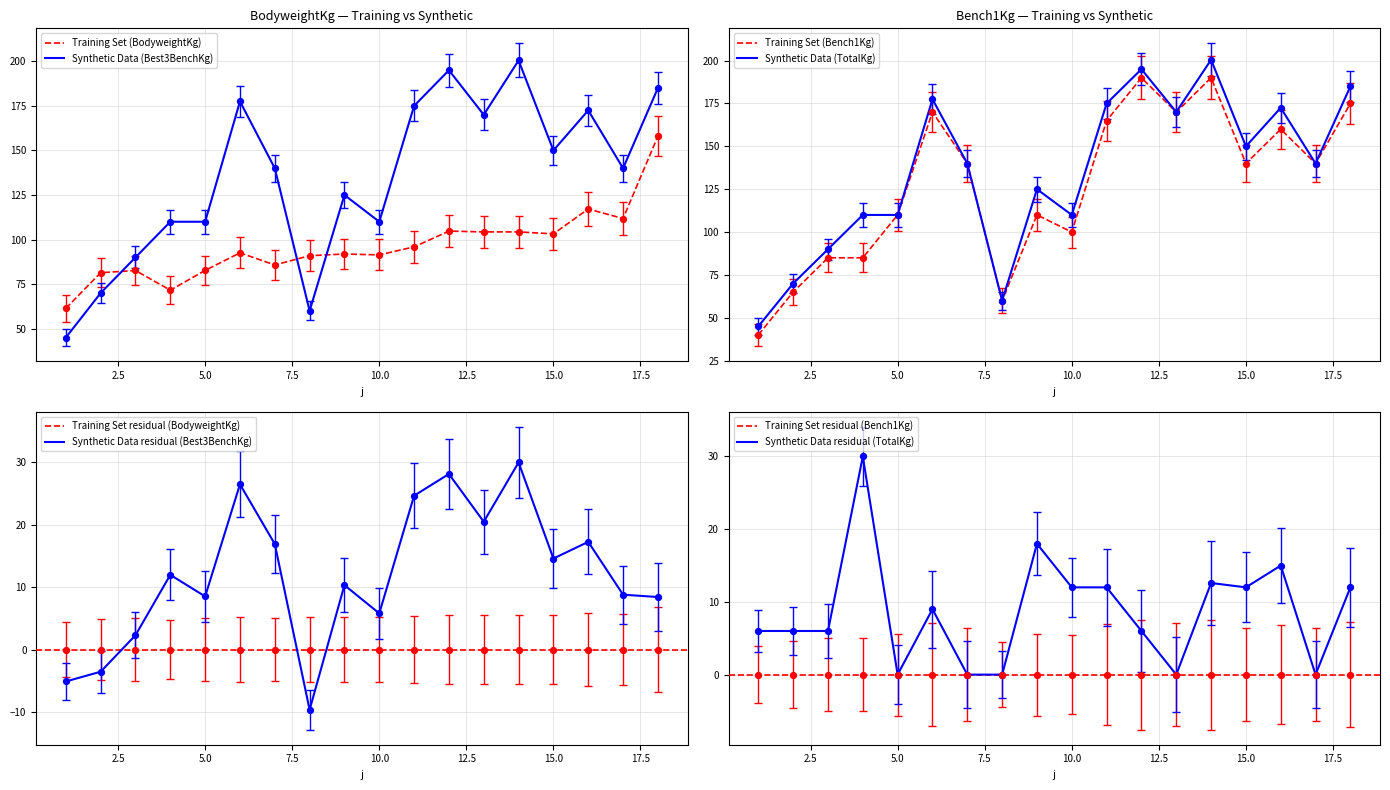

Which series has the largest Y range (max minus min)?

Best3BenchKg